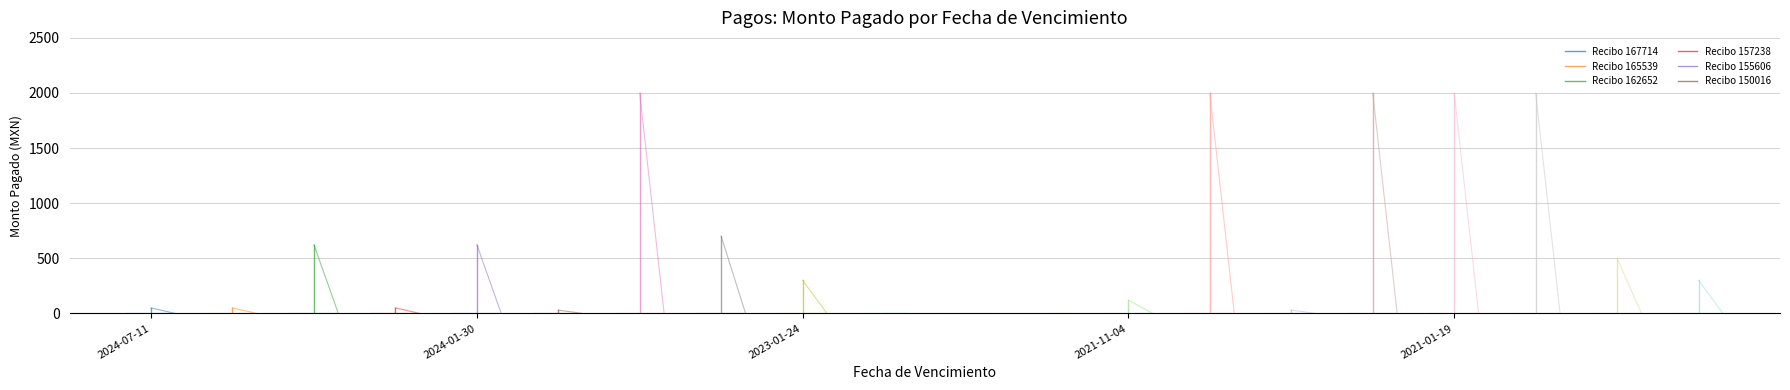

What is the average value of the Recibo 157238 series?

25